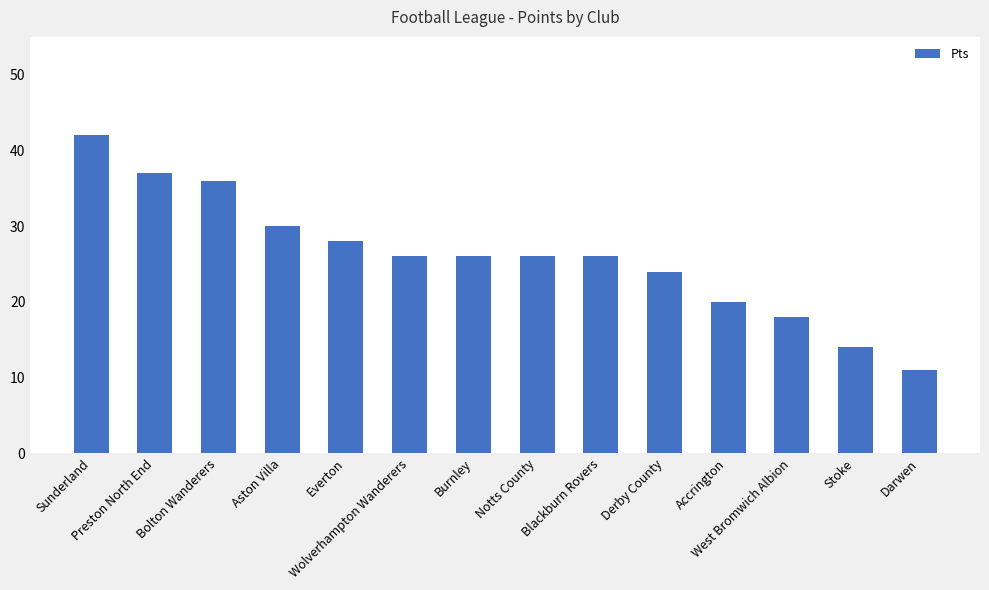

What is the difference between the maximum and minimum values?

31